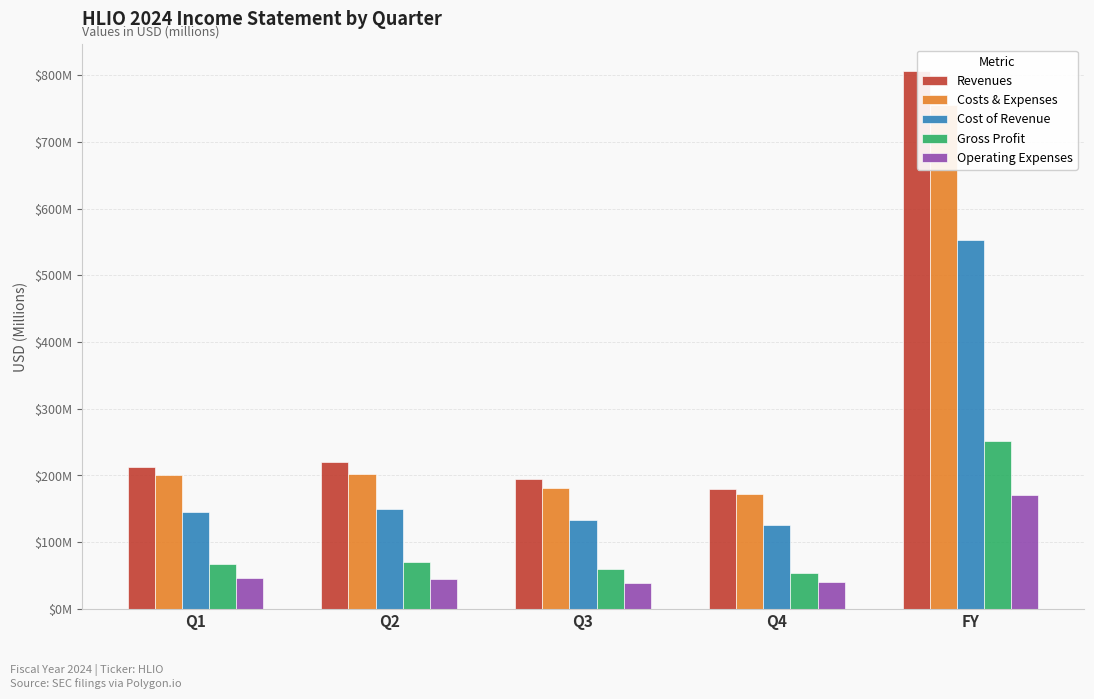

How many values in the Cost of Revenue series are below 144?

2